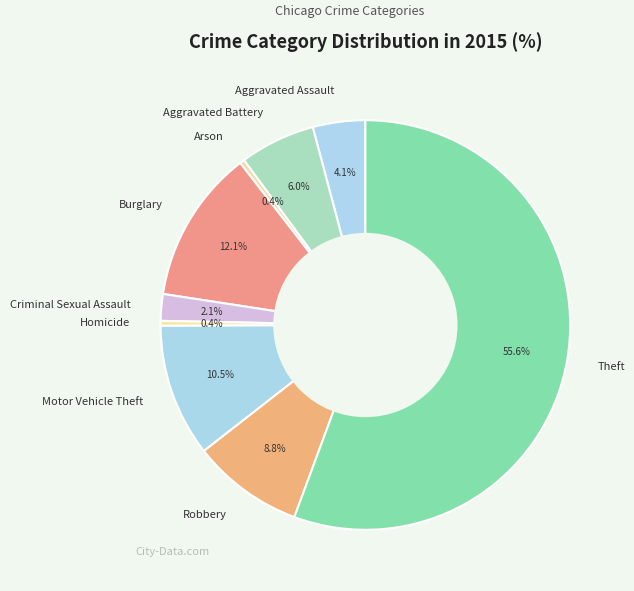

Do Burglary and Arson together represent more than half of the pie?

No